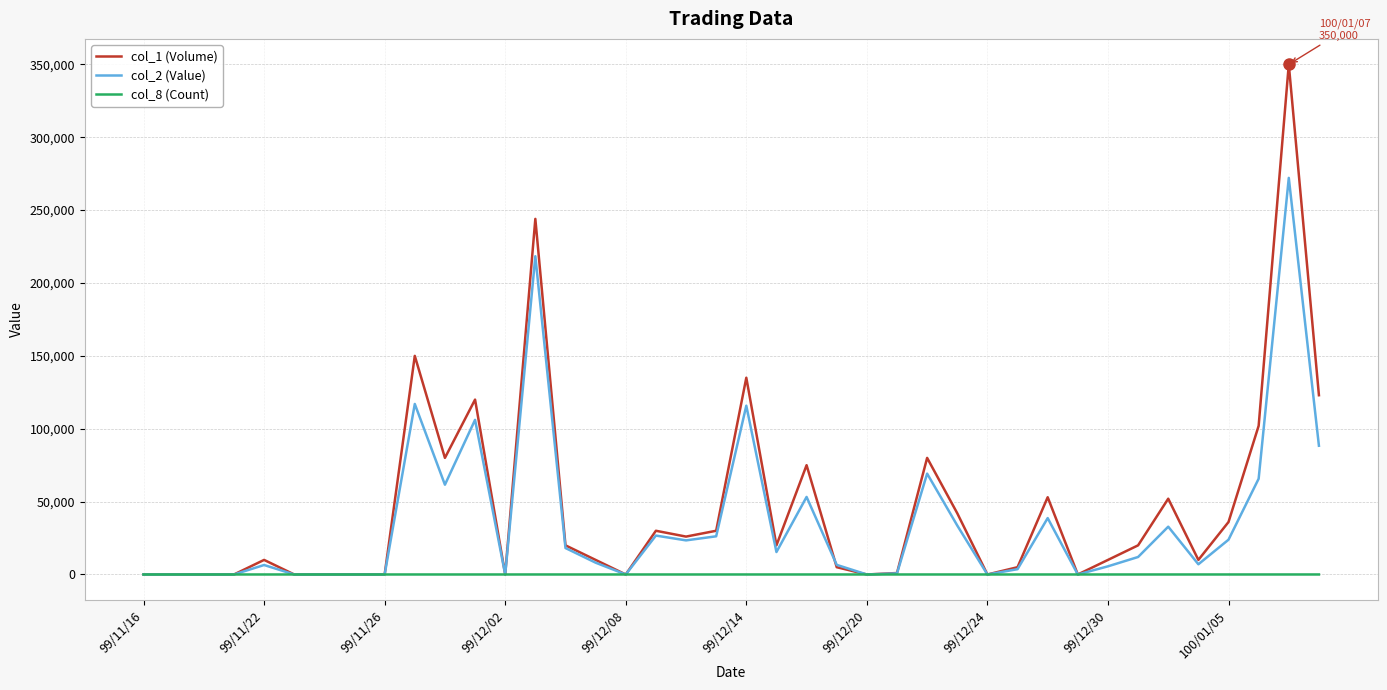

What are all the series names shown in the legend?

col_1 (Volume), col_2 (Value), col_8 (Count)